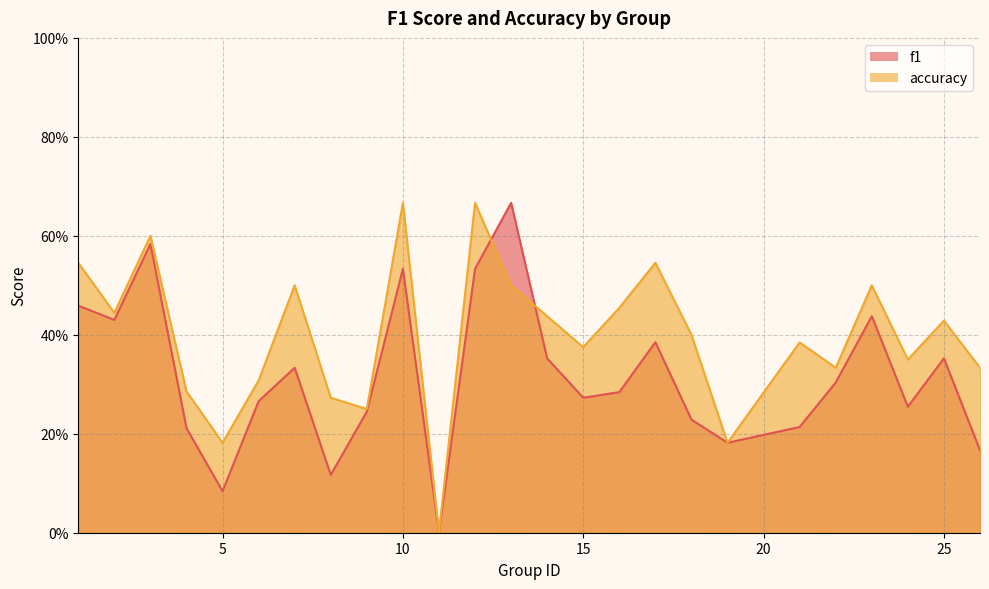

How many lines are shown in the chart?

2